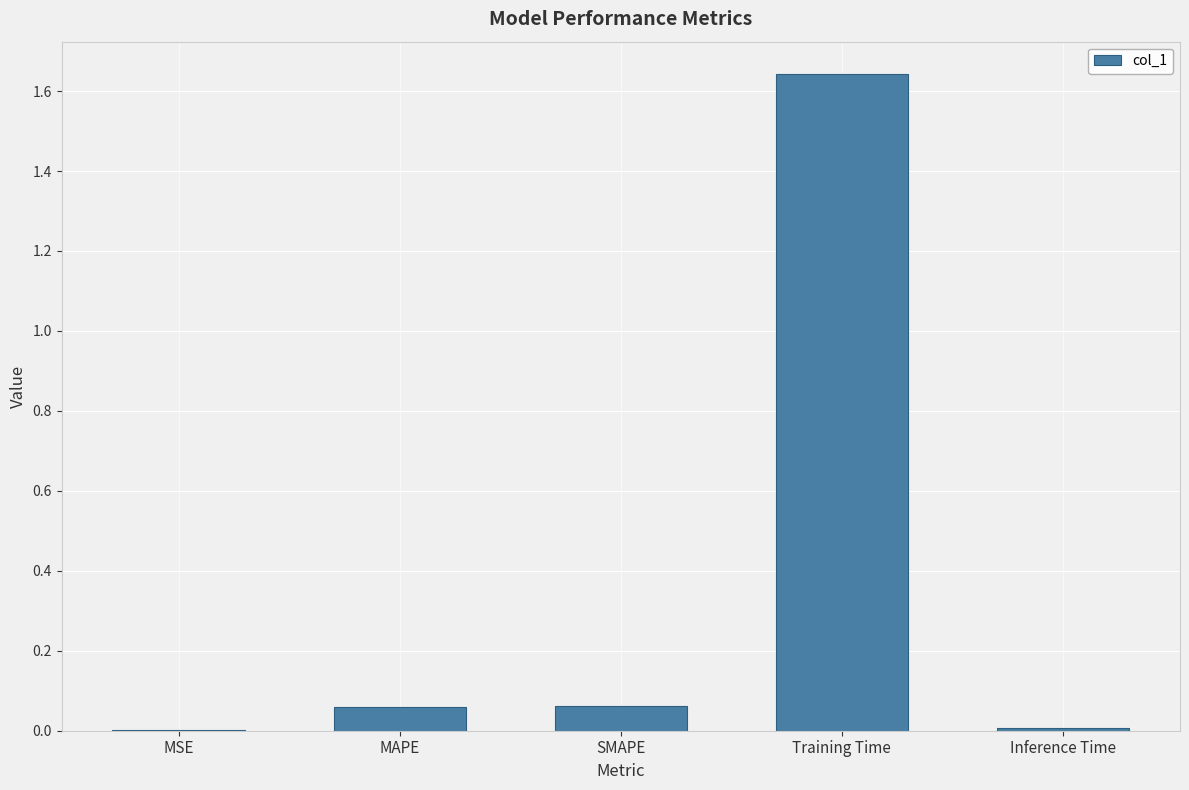

The chart shows a value of 0.0 at Inference Time. True or false?

True